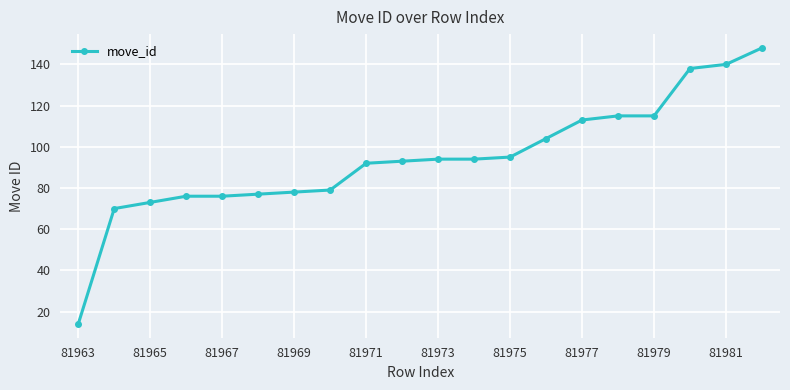

Is this an area chart (filled region under the line)?

No